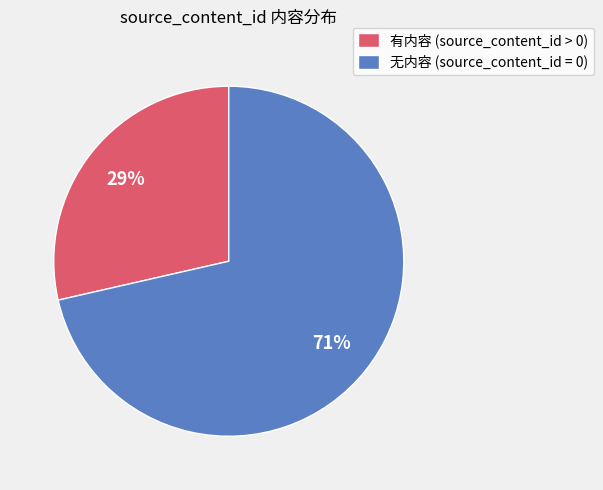

The 无内容 (source_content_id = 0) slice represents 71% of the pie. True or false?

True